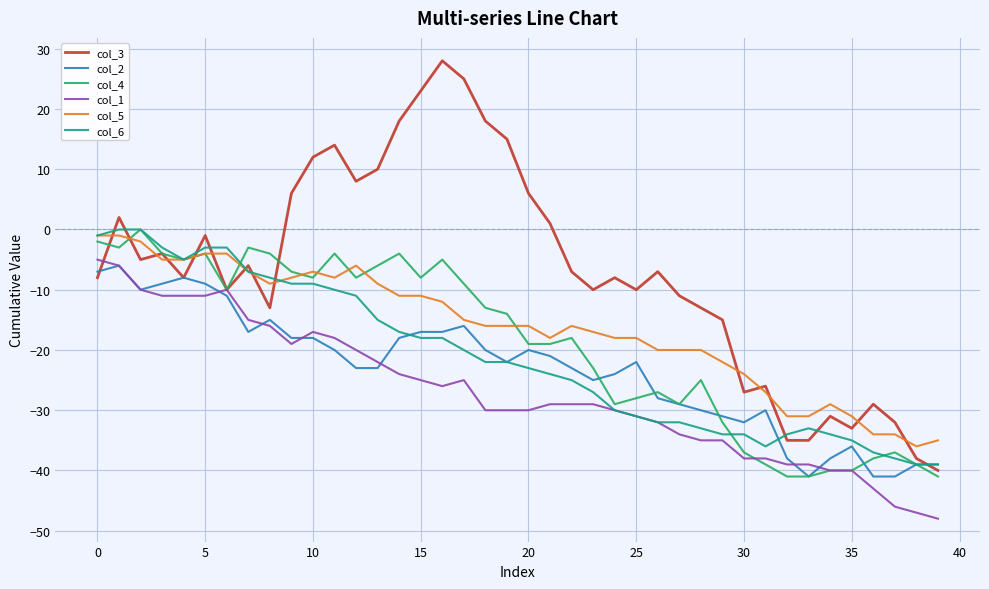

What is the minimum value for col_6?

-39